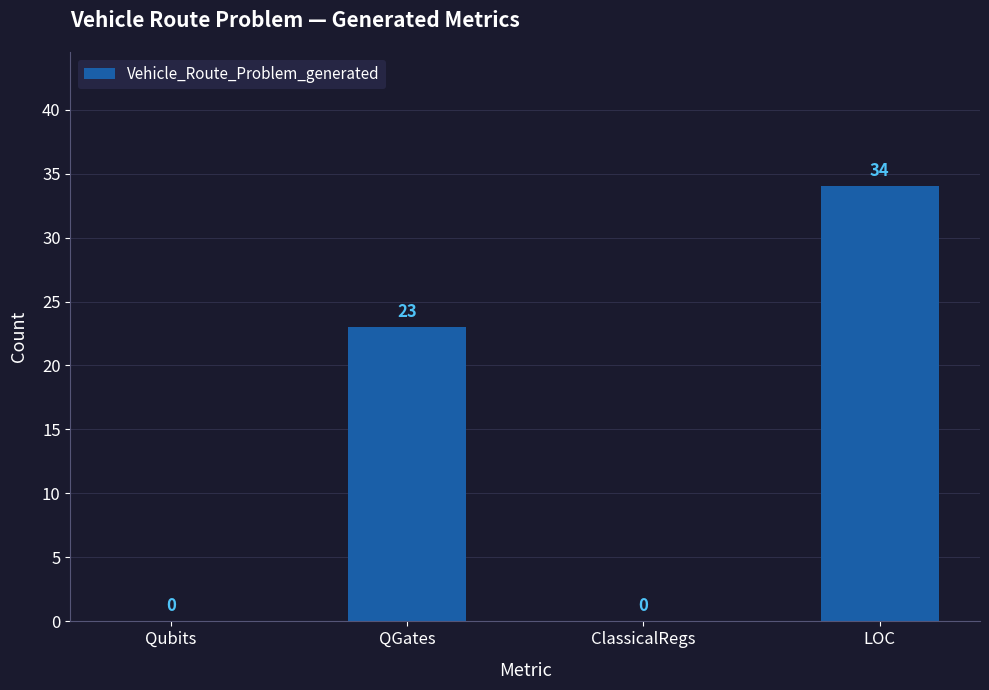

True or false: the data shows 0 at ClassicalRegs.

True